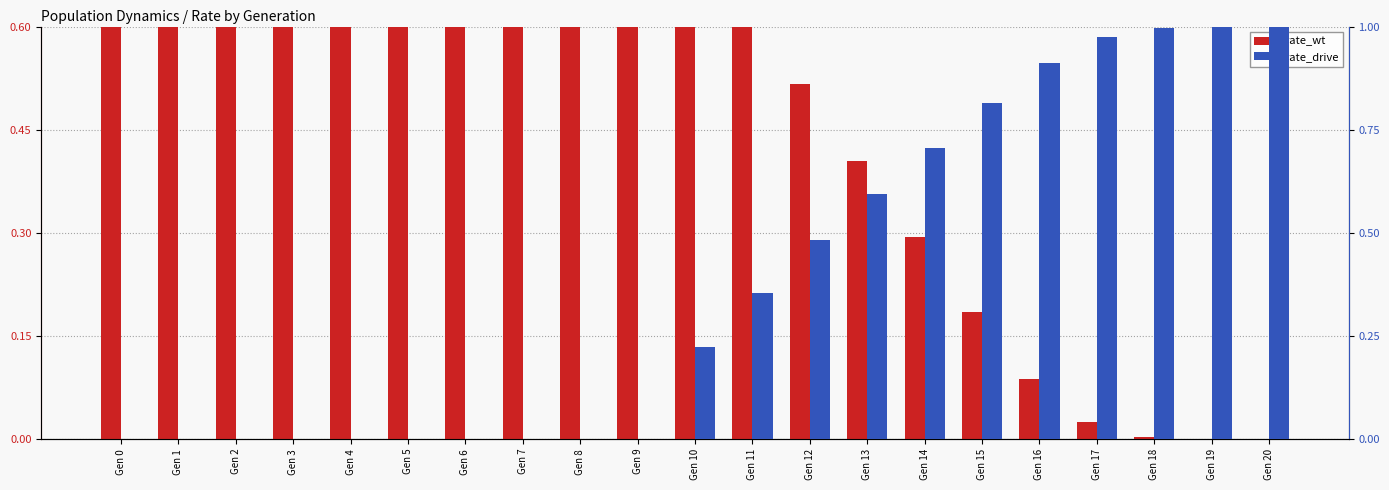

What is the difference between the maximum and second lowest values in the rate_drive series?

1.0